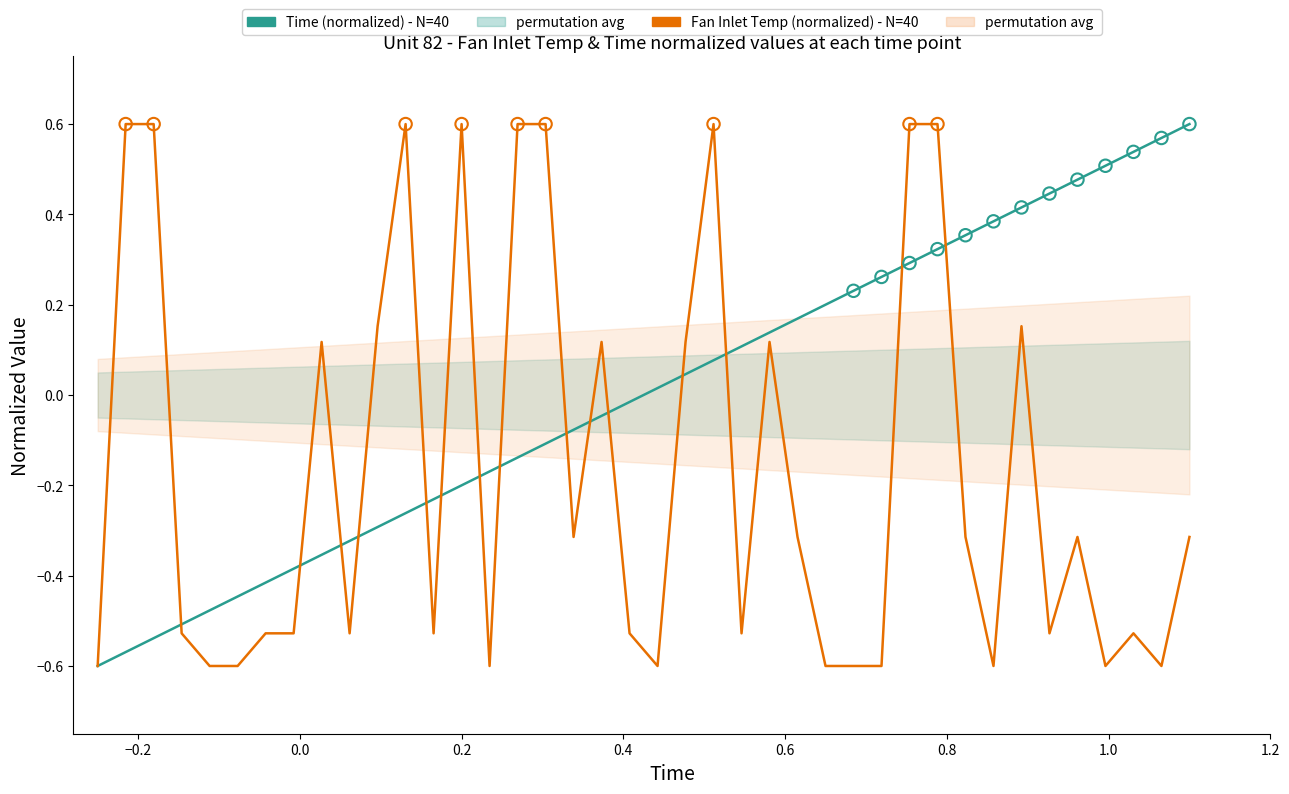

At how many categories does at least one series exceed 0?

29